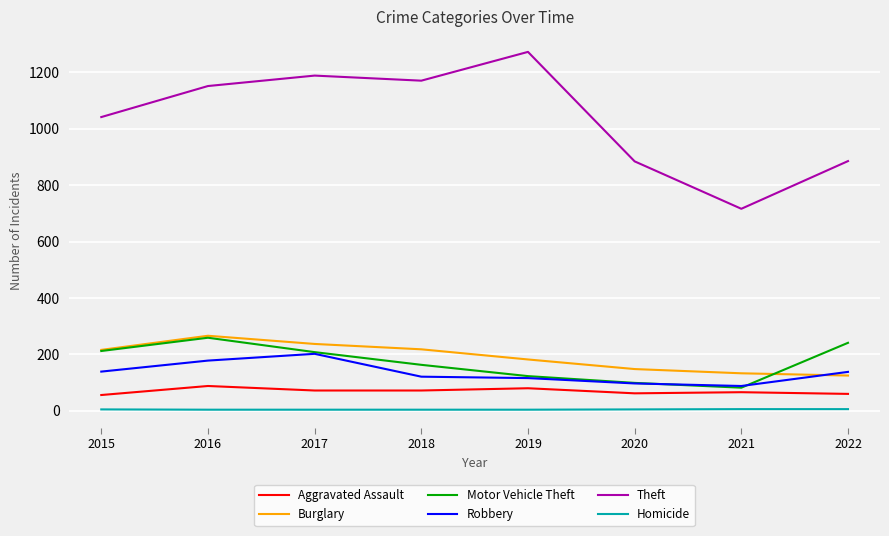

What is the maximum value shown in the chart?

1272